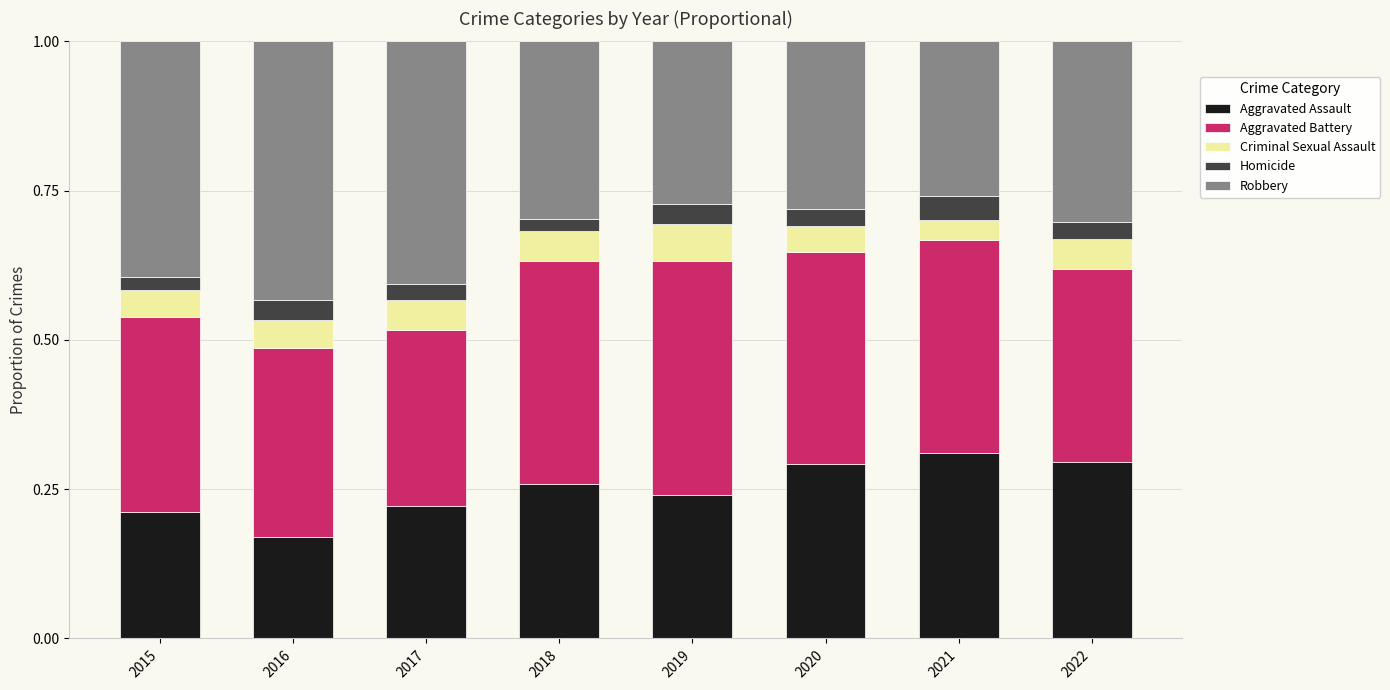

The Aggravated Assault series shows 0.3 at 2016. True or false?

False